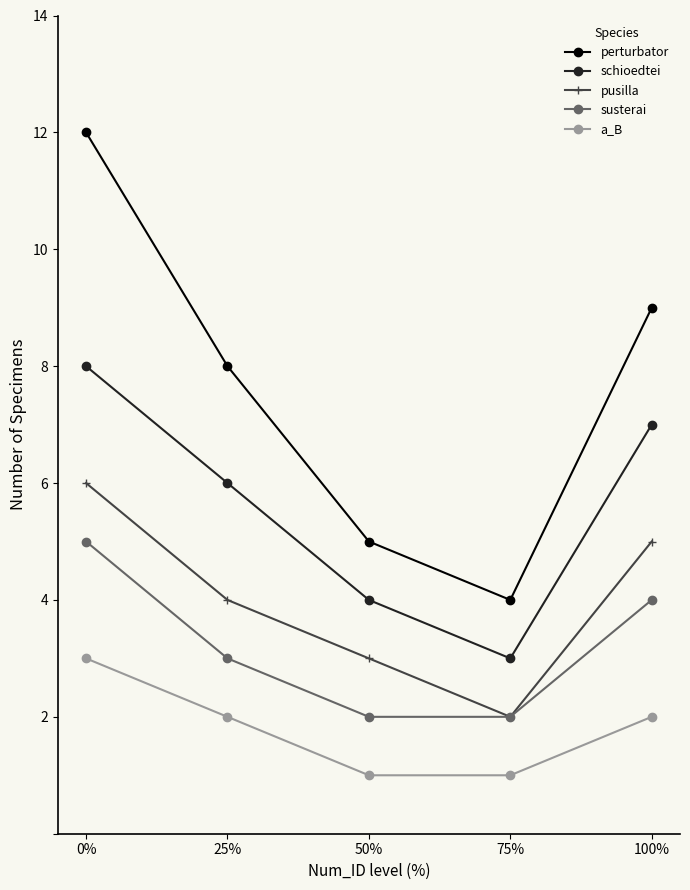

Count the number of categories in the chart.

5